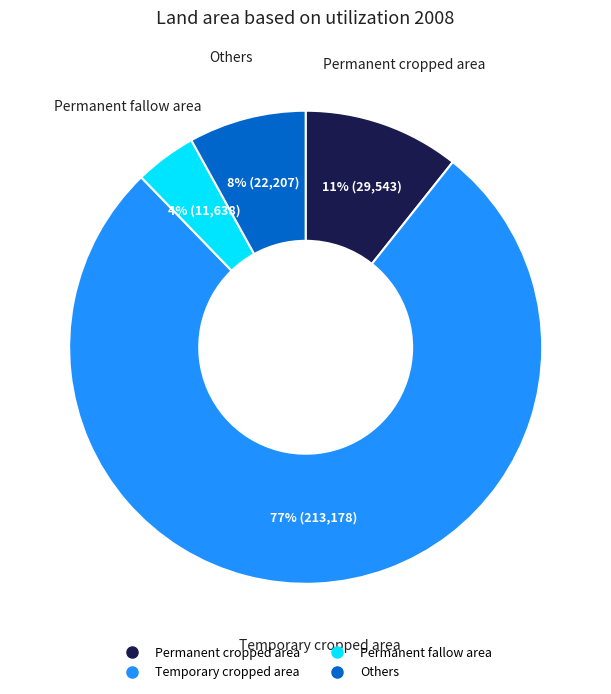

Count the number of slices in the pie.

4